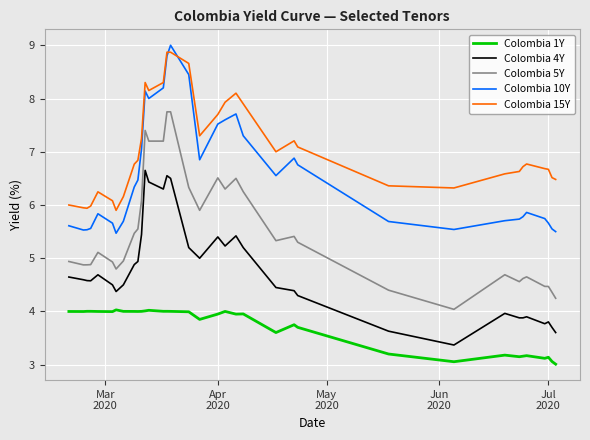

What is the lowest value of the Colombia 1Y series?

3.0